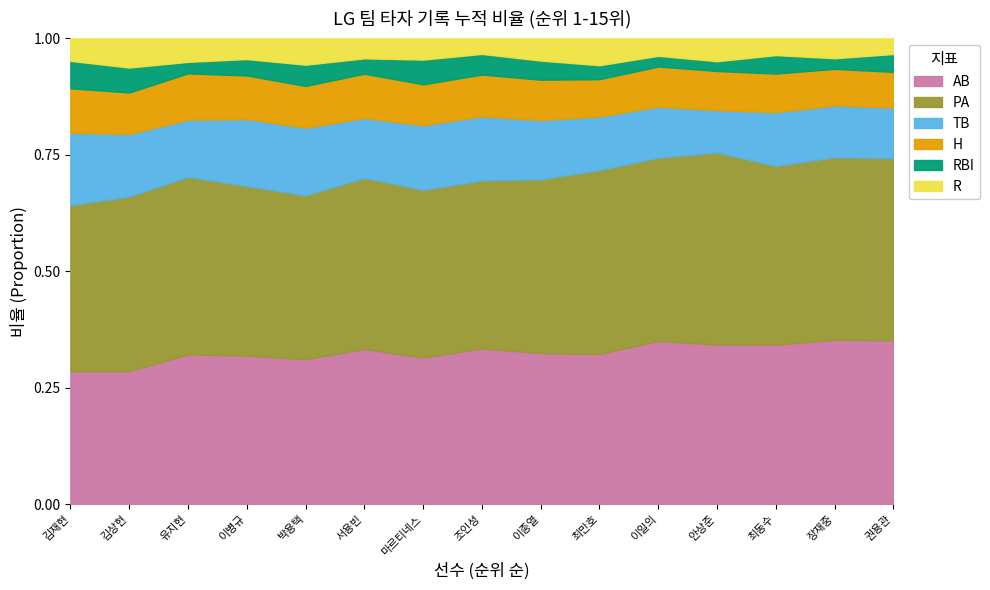

What is the total value across all series at 김상현?

1.0